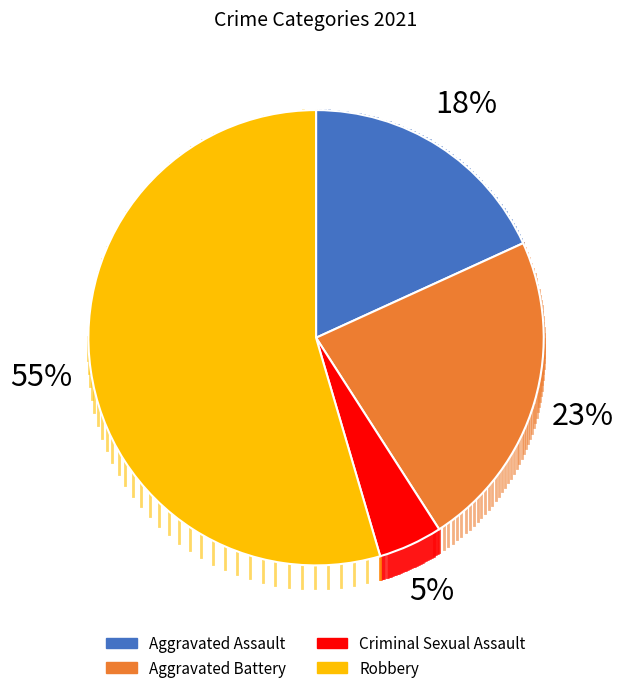

To the nearest percent, what percentage of the pie is Aggravated Battery?

23%